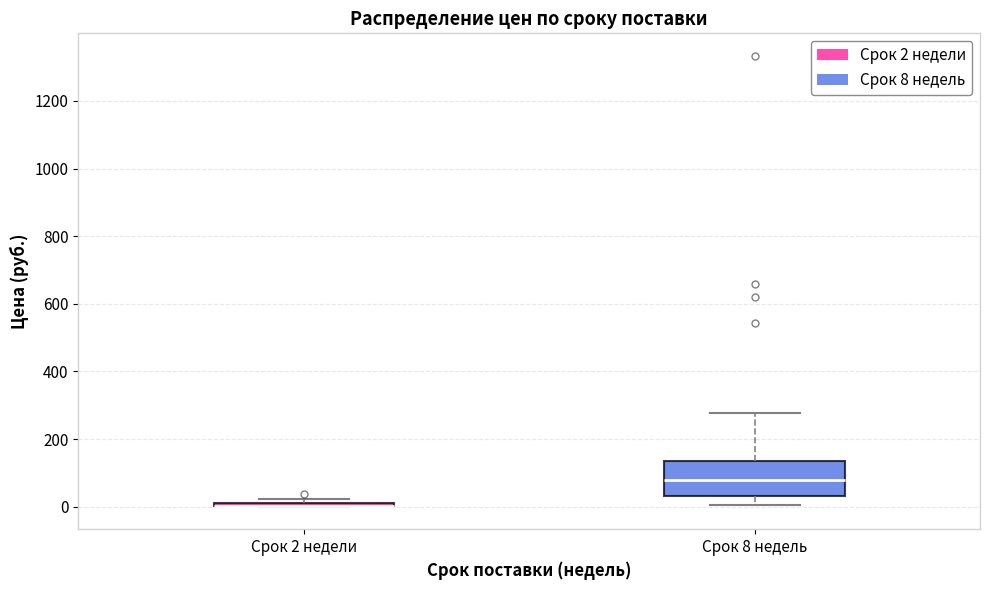

Where is the lower edge of the box for Срок 2 недели on the y-axis? The values are not printed on the chart, so give them approximately, as read against the axis.

0